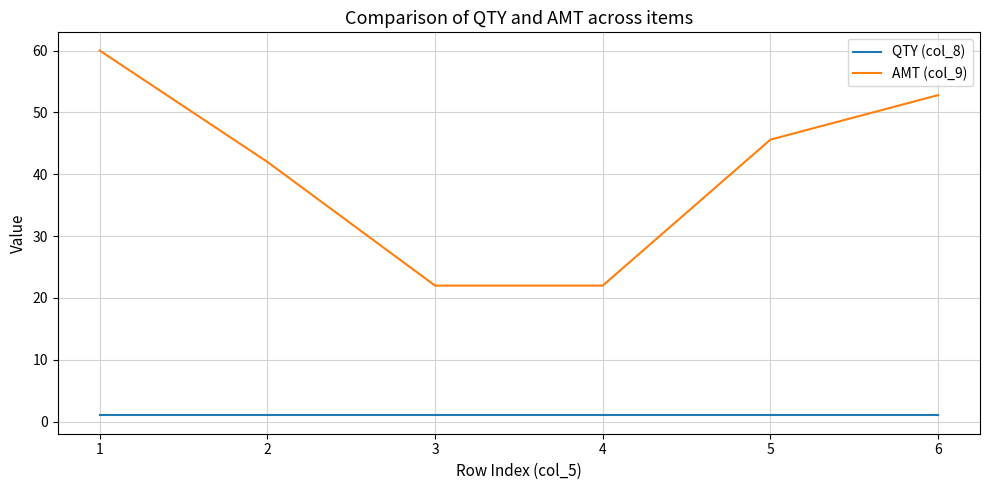

List the series in order of their overall mean, lowest first.

QTY (col_8), AMT (col_9)